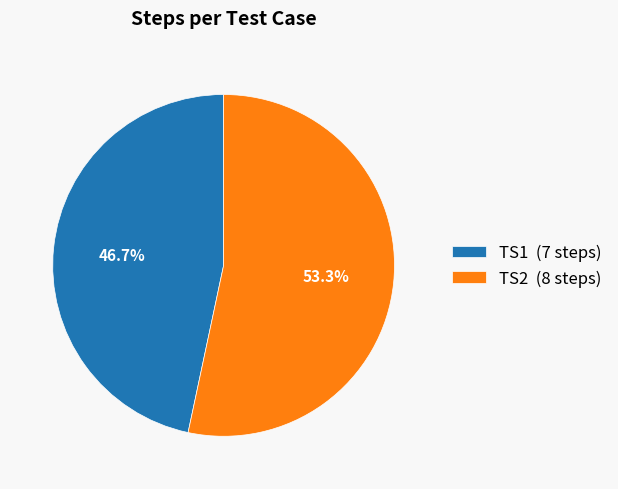

To the nearest percent, what is the difference between the largest and smallest slice percentages?

7%